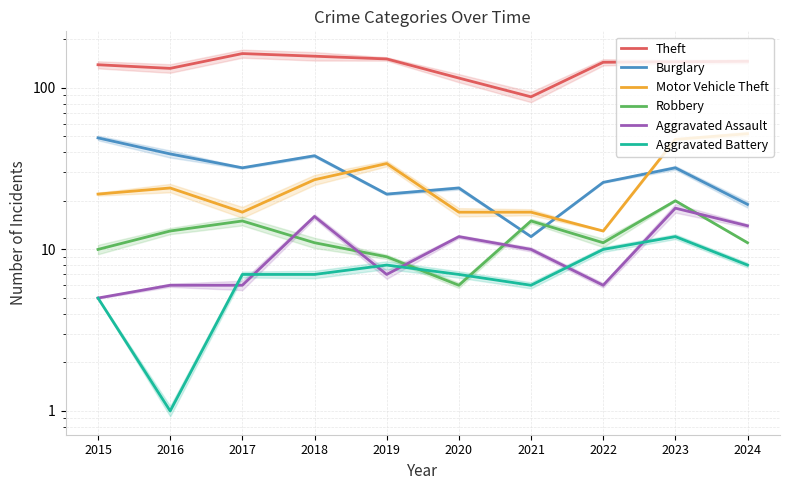

What is the difference between the Burglary values at 2017 and 2022?

6